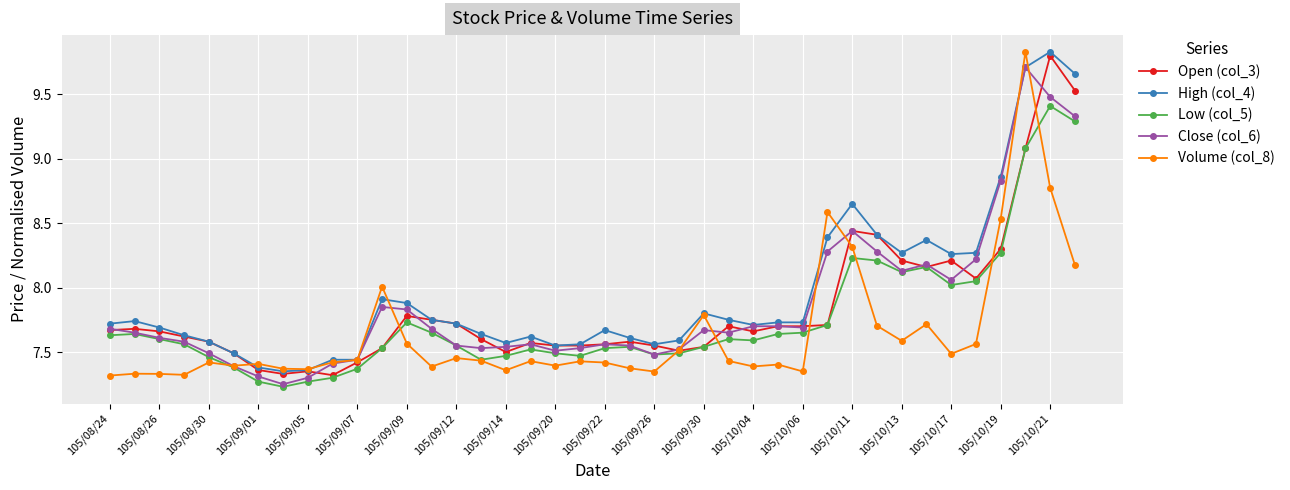

At how many categories does at least one series exceed 9?

3